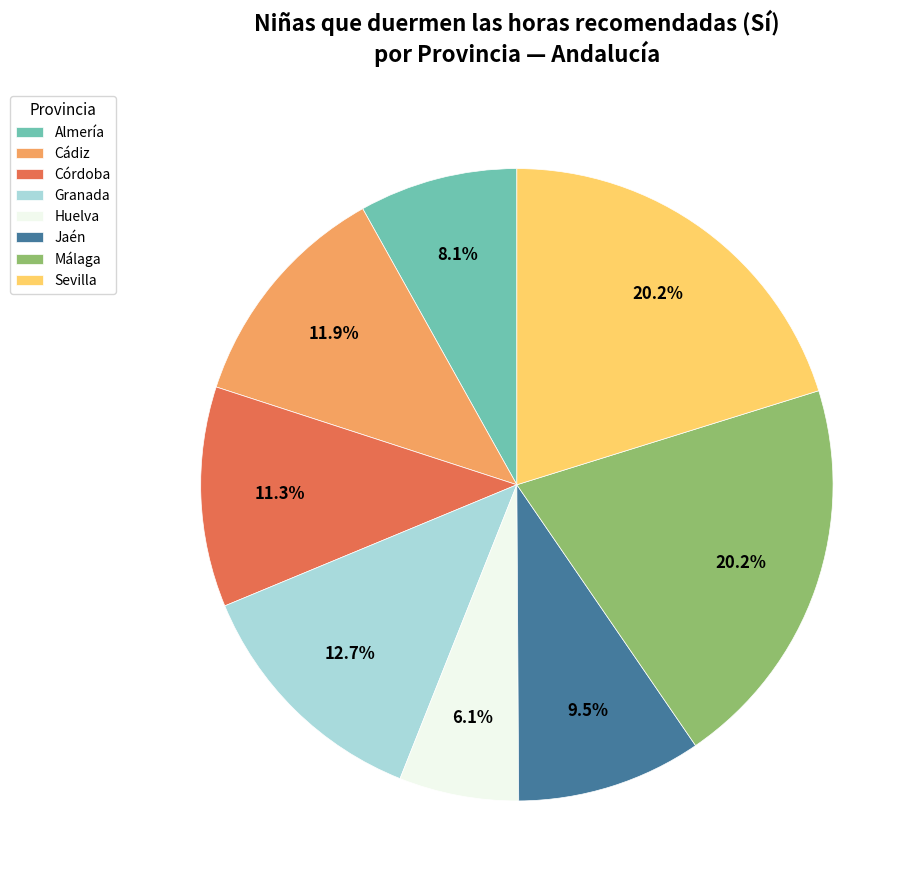

Between Jaén and Málaga, which is larger?

Málaga